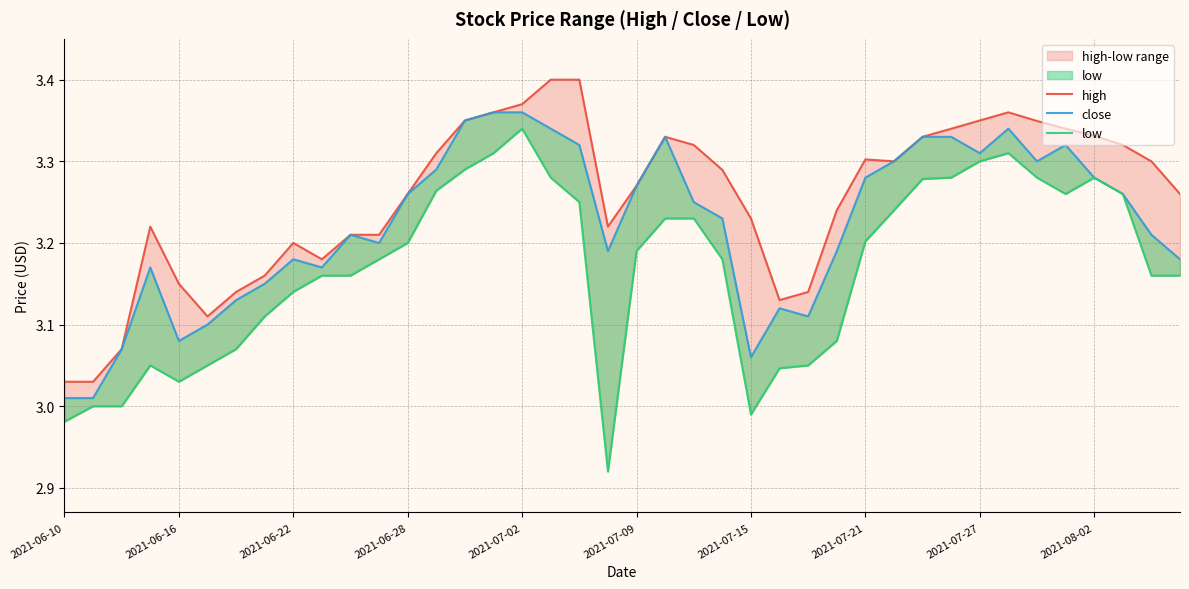

Between 2021-06-10 and 2021-07-02, which is larger?

2021-07-02